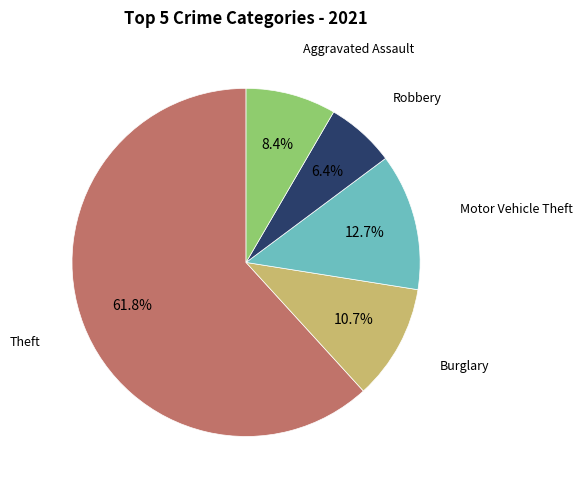

Does any single category account for the majority?

Yes